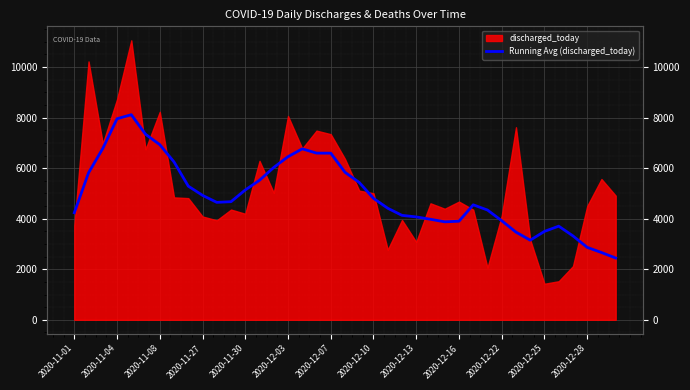

How many values are below 4673?

19